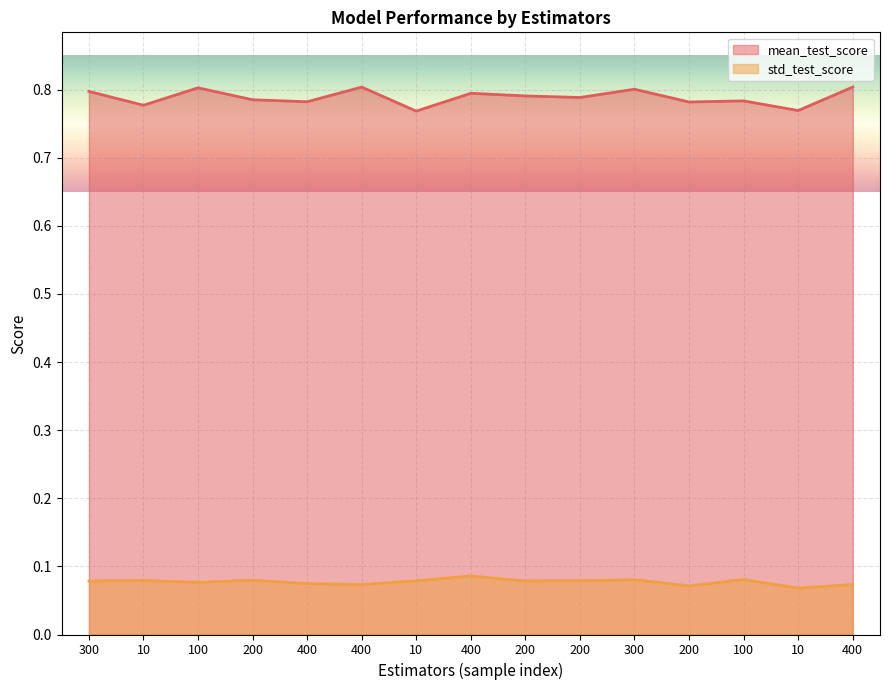

What is the label of the 9th point from the left?

200